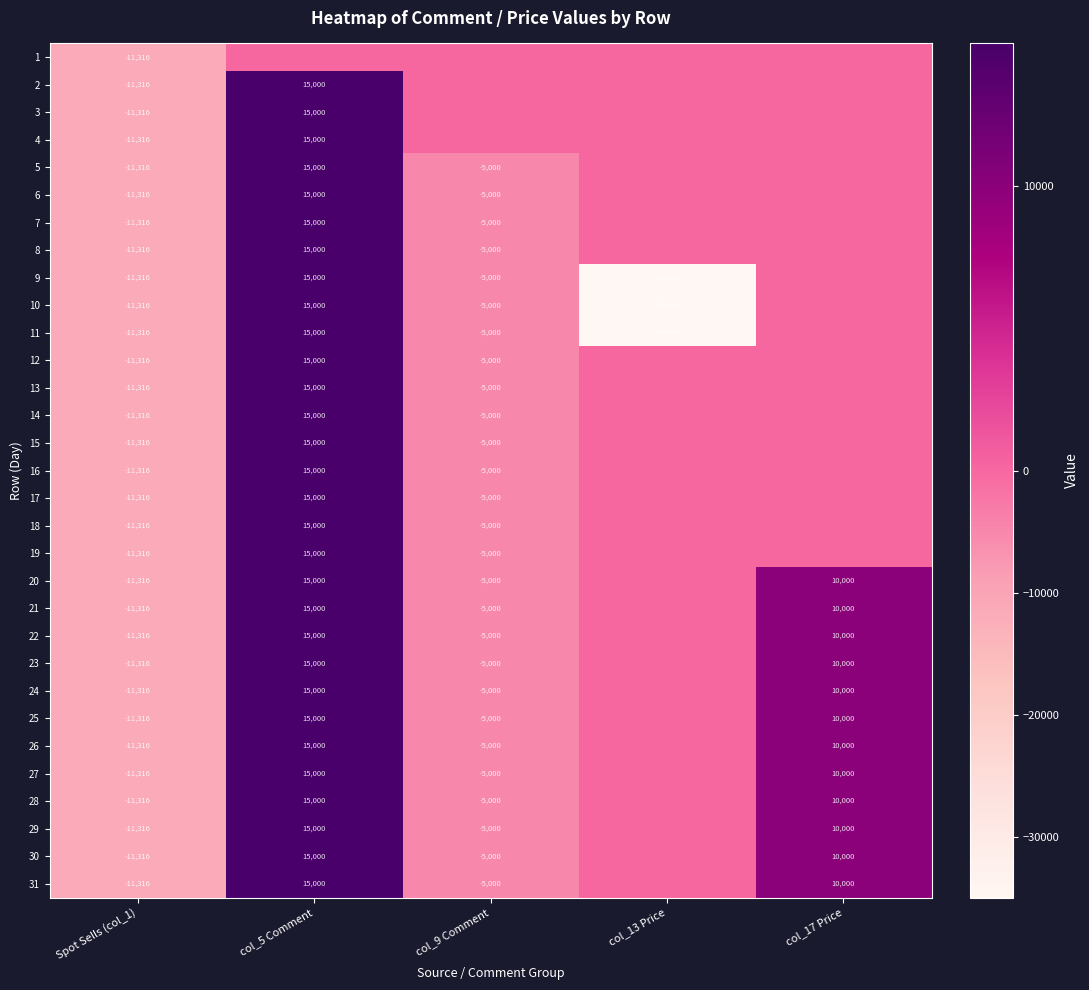

True or false: 10 has a value of -35000 at col_13 Price.

True